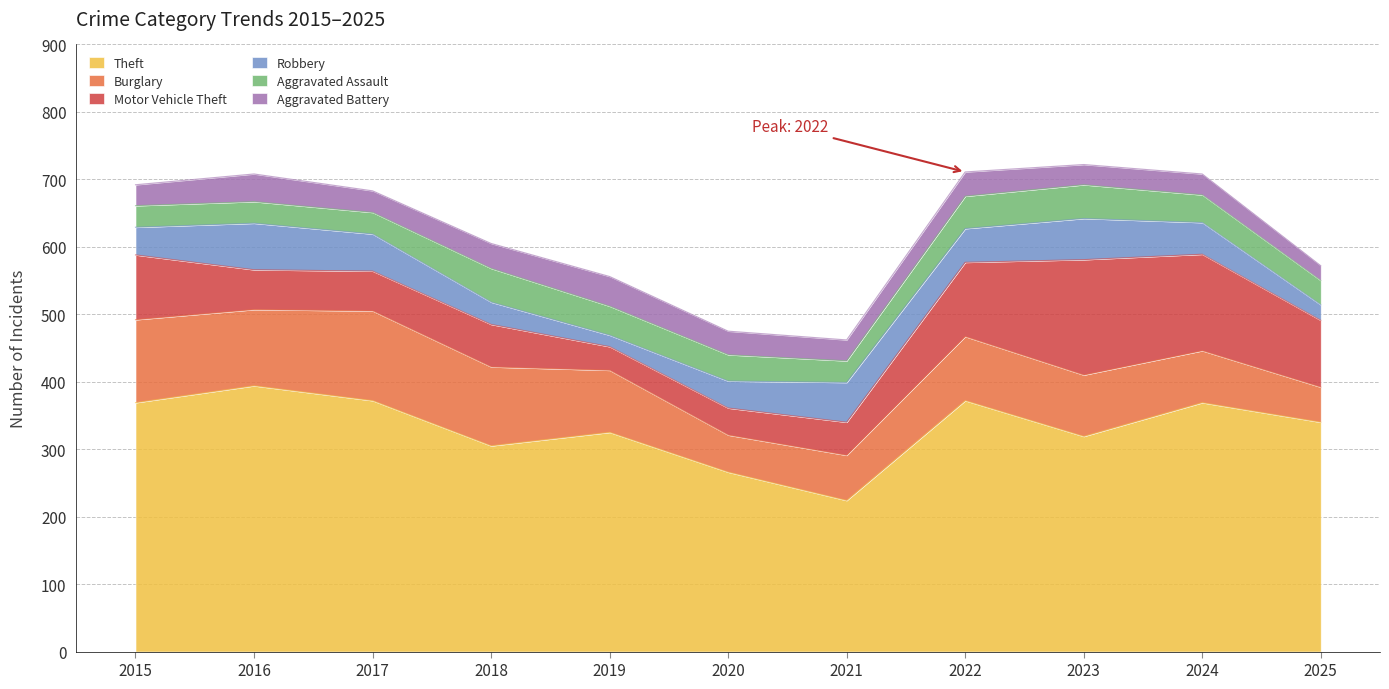

Reading right to left, what are all the values shown in this chart?

Theft: 340	369	319	372	224	266	325	305	372	394	369
Burglary: 52	77	91	95	67	55	92	117	133	113	123
Motor Vehicle Theft: 99	143	171	110	49	40	35	63	59	59	96
Robbery: 23	47	61	50	59	40	17	33	55	69	41
Aggravated Assault: 36	41	50	48	32	39	43	50	32	32	32
Aggravated Battery: 22	31	30	36	31	35	44	37	32	41	31